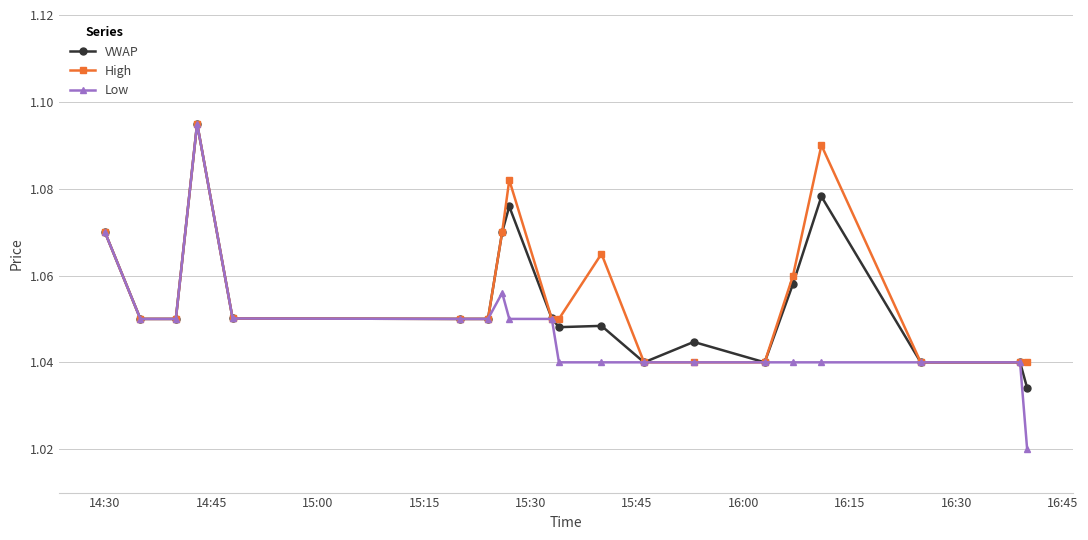

How many VWAP values are between 1 and 2?

20